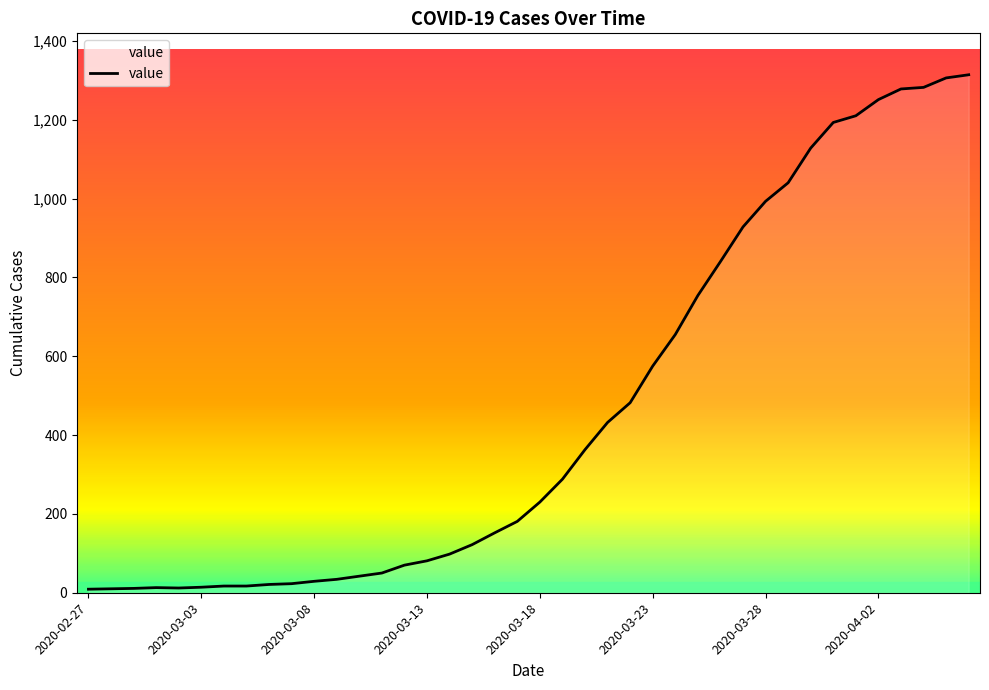

What is the smallest value displayed?

9